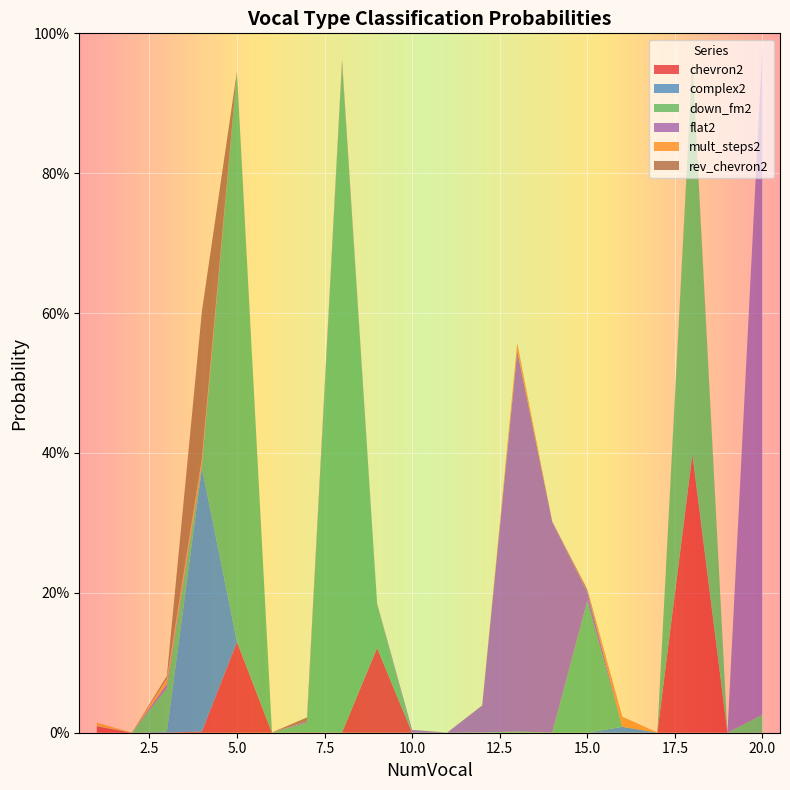

Reading right to left, extract all data points from this chart.

chevron2: 20=0.0	19=0.0	18=0.4	17=0.0	16=0.0	15=0.0	14=0.0	13=0.0	12=0.0	11=0.0	10=0.0	9=0.1	8=0.0	7=0.0	6=0.0	5=0.1	4=0.0	3=0.0	2=0.0	1=0.0
complex2: 20=0.0	19=0.0	18=0.0	17=0.0	16=0.0	15=0.0	14=0.0	13=0.0	12=0.0	11=0.0	10=0.0	9=0.0	8=0.0	7=0.0	6=0.0	5=0.0	4=0.4	3=0.0	2=0.0	1=0.0
down_fm2: 20=0.0	19=0.0	18=0.6	17=0.0	16=0.0	15=0.2	14=0.0	13=0.0	12=0.0	11=0.0	10=0.0	9=0.1	8=1.0	7=0.0	6=0.0	5=0.8	4=0.0	3=0.1	2=0.0	1=0.0
flat2: 20=1.0	19=0.0	18=0.0	17=0.0	16=0.0	15=0.0	14=0.3	13=0.5	12=0.0	11=0.0	10=0.0	9=0.0	8=0.0	7=0.0	6=0.0	5=0.0	4=0.0	3=0.0	2=0.0	1=0.0
mult_steps2: 20=0.0	19=0.0	18=0.0	17=0.0	16=0.0	15=0.0	14=0.0	13=0.0	12=0.0	11=0.0	10=0.0	9=0.0	8=0.0	7=0.0	6=0.0	5=0.0	4=0.0	3=0.0	2=0.0	1=0.0
rev_chevron2: 20=0.0	19=0.0	18=0.0	17=0.0	16=0.0	15=0.0	14=0.0	13=0.0	12=0.0	11=0.0	10=0.0	9=0.0	8=0.0	7=0.0	6=0.0	5=0.0	4=0.2	3=0.0	2=0.0	1=0.0